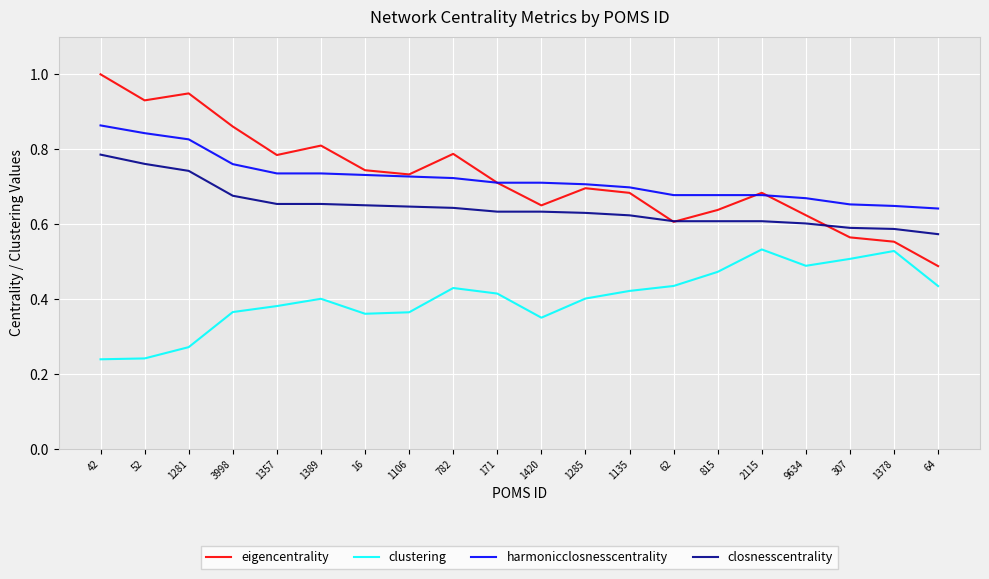

Rank the series by their maximum value, from highest to lowest.

eigencentrality, harmonicclosnesscentrality, closnesscentrality, clustering